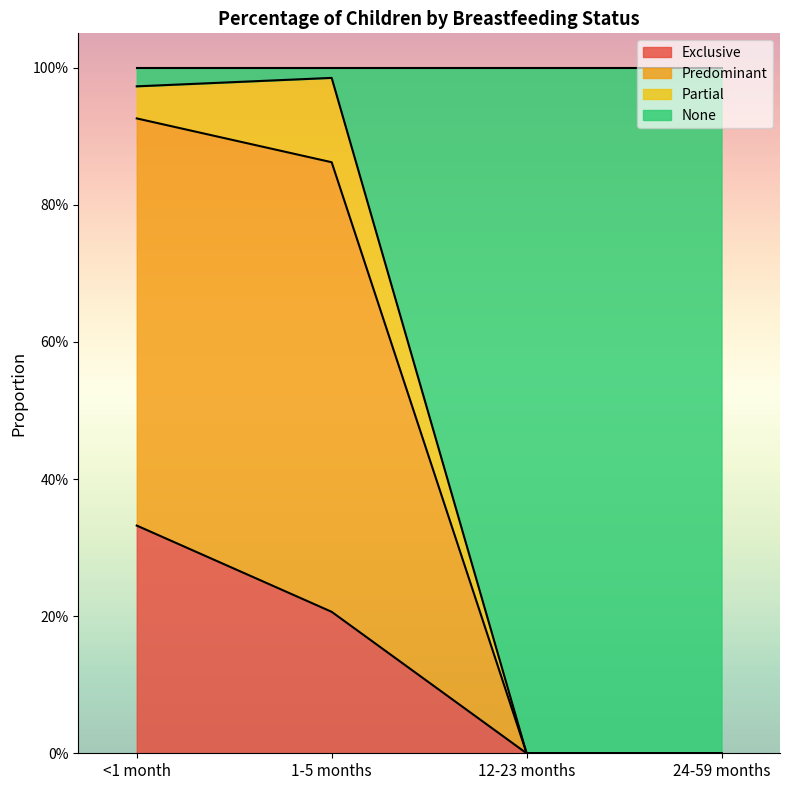

What is the label of the 3rd point from the right?

1-5 months